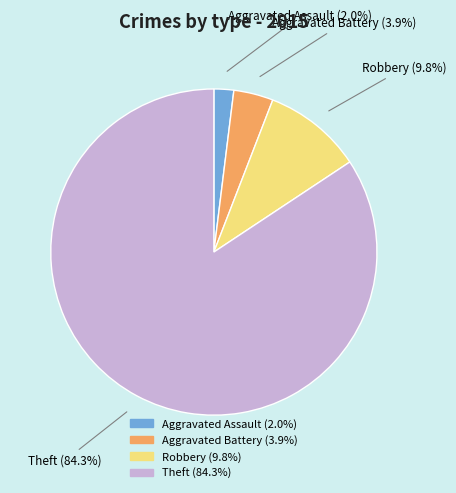

What is the smallest slice in the pie chart?

Aggravated Assault